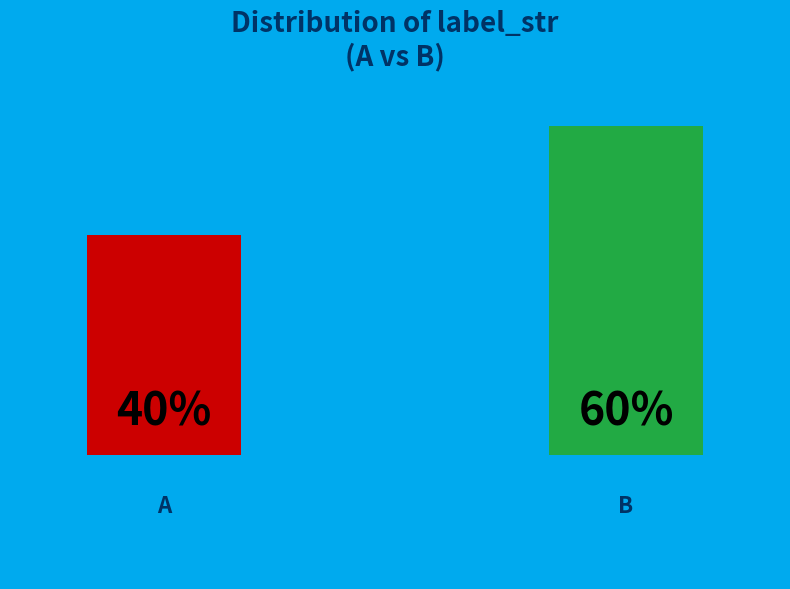

What is the total percentage of A and B?

100.0%